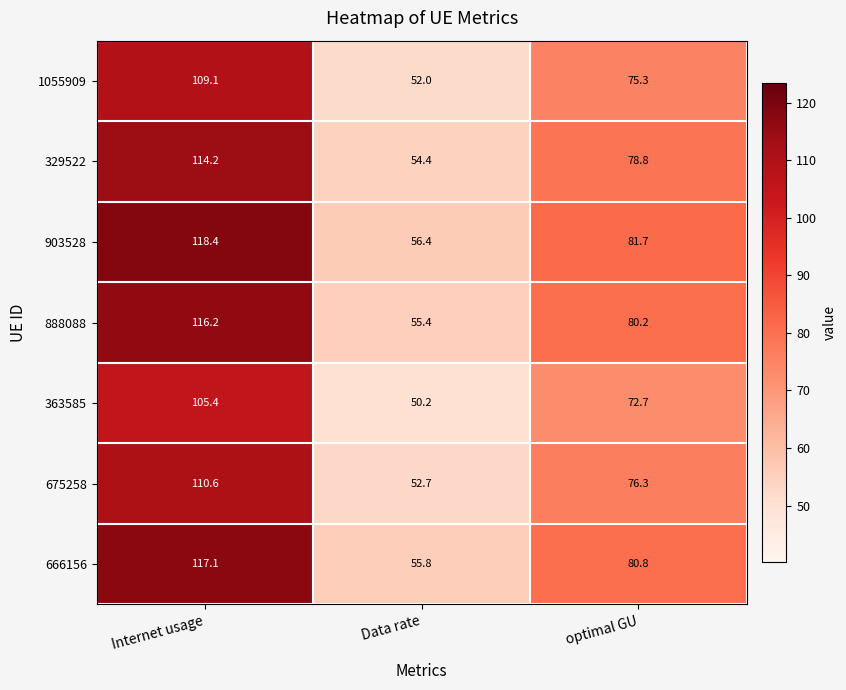

At which label does 675258 first exceed 76?

Internet usage